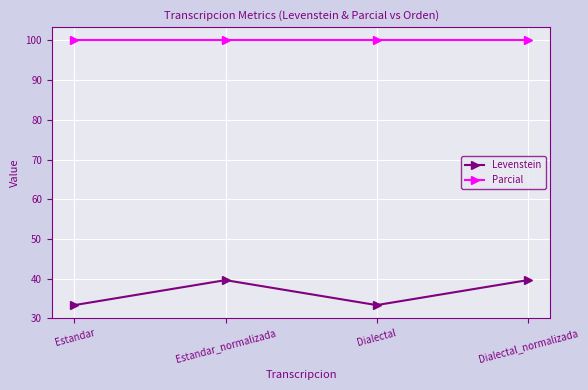

The Levenstein series shows 11.5 at Estandar. True or false?

False